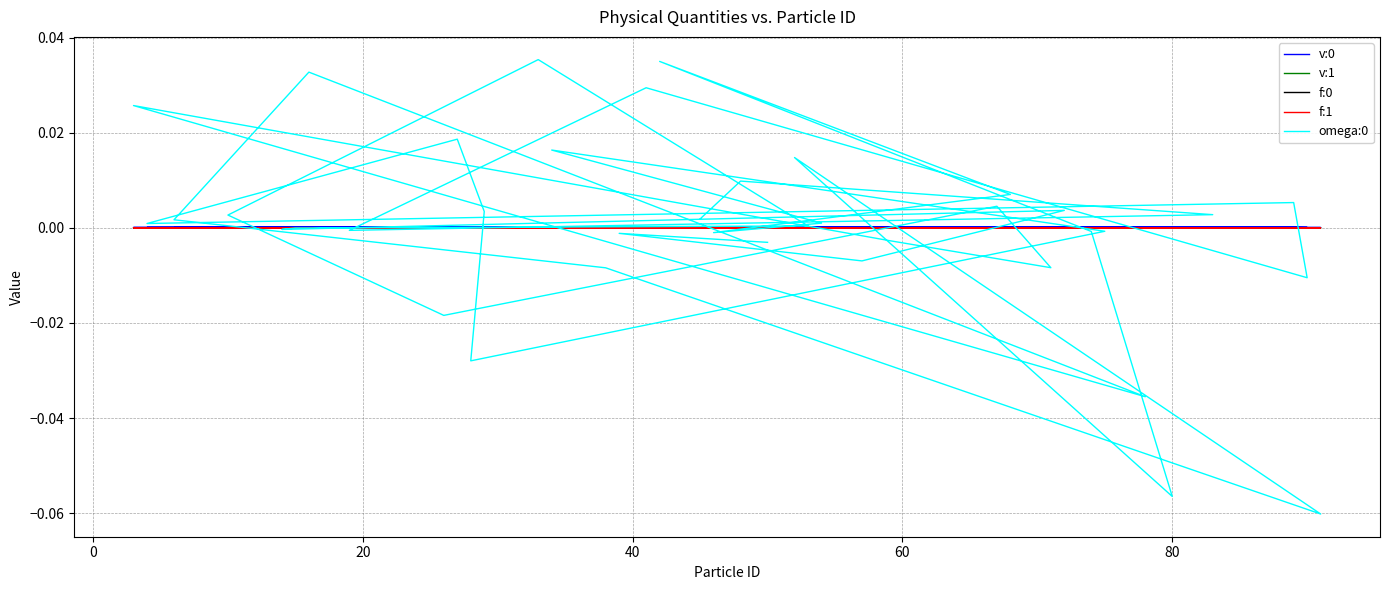

At how many categories does at least one series exceed 0?

40